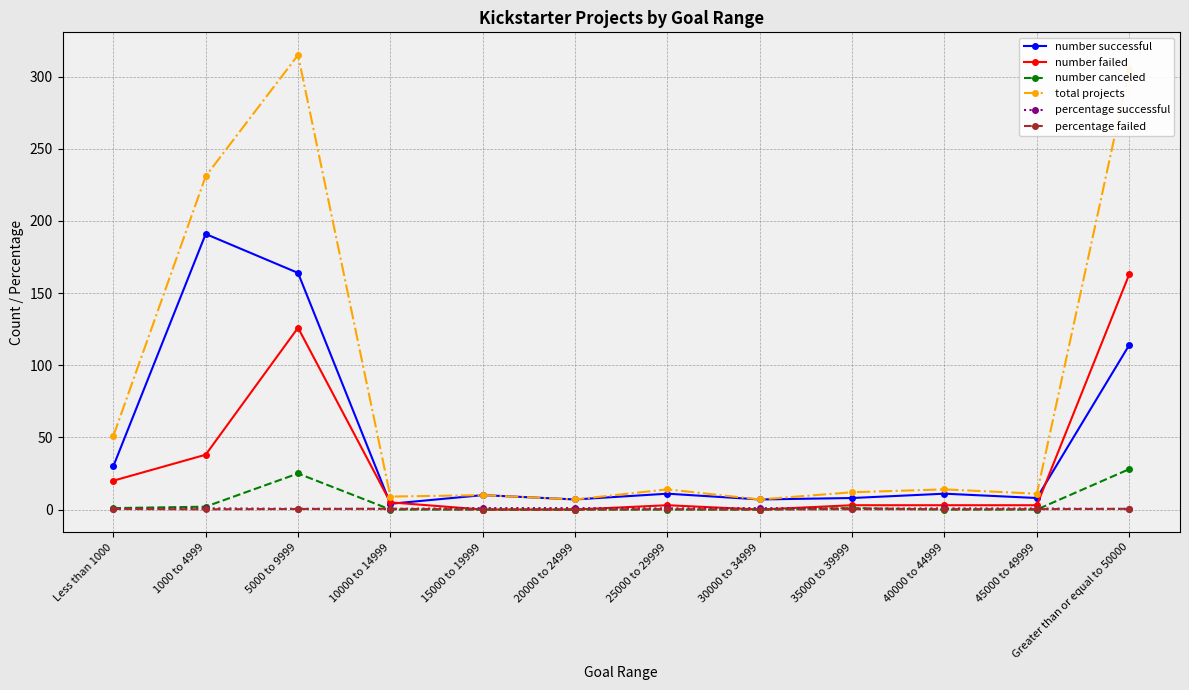

What is the difference between the maximum and minimum values in the total projects series?

308.0